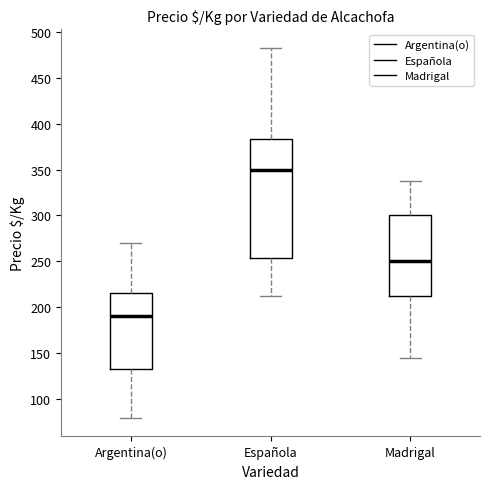

Which box's median line is the highest?

Española